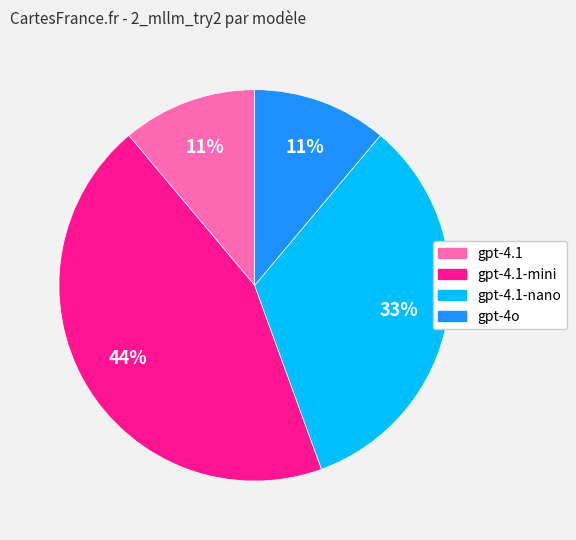

Which category has the biggest portion of the pie?

gpt-4.1-mini